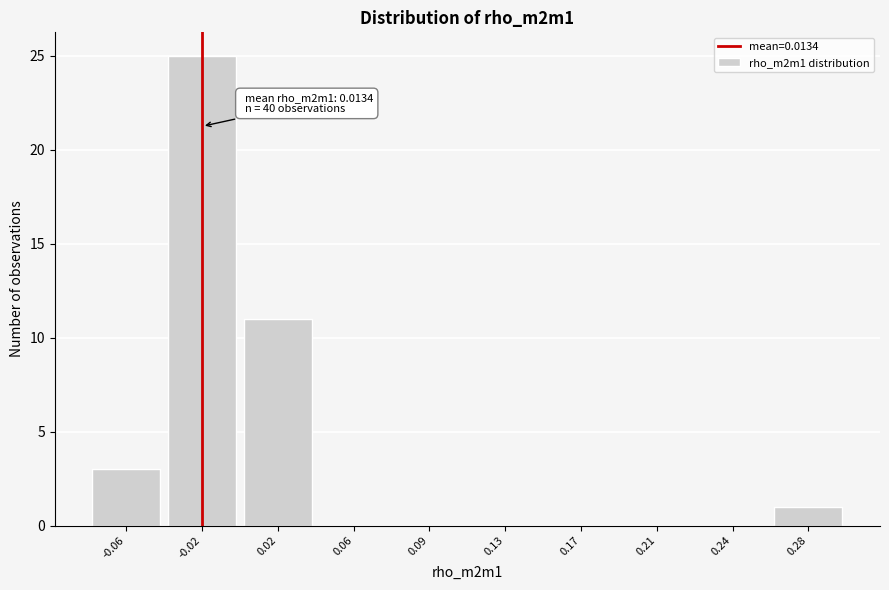

Reading right to left, transcribe all the data shown in this chart.

0.28=1	0.24=0	0.21=0	0.17=0	0.13=0	0.09=0	0.06=0	0.02=11	-0.02=25	-0.06=3